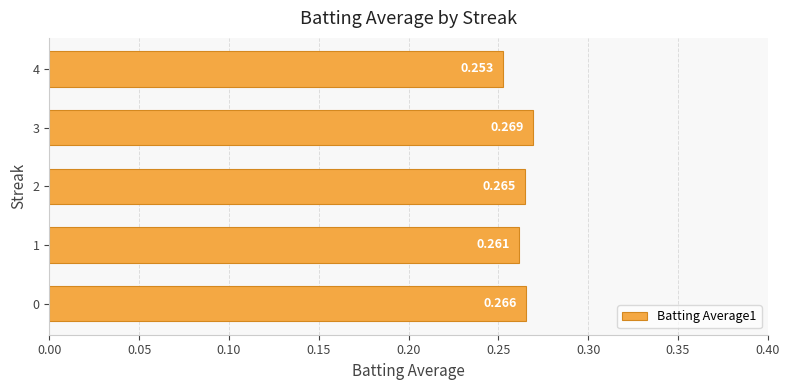

How many distinct data groups are displayed?

1